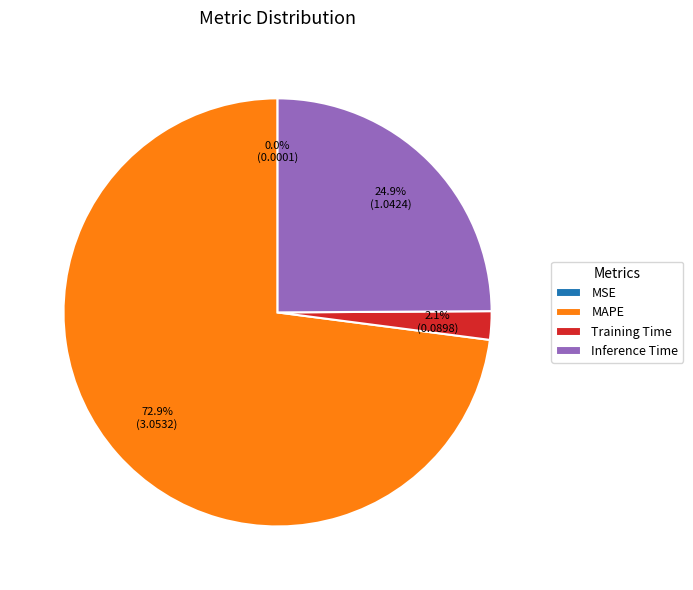

How much of the chart is everything except Inference Time?

75.1%